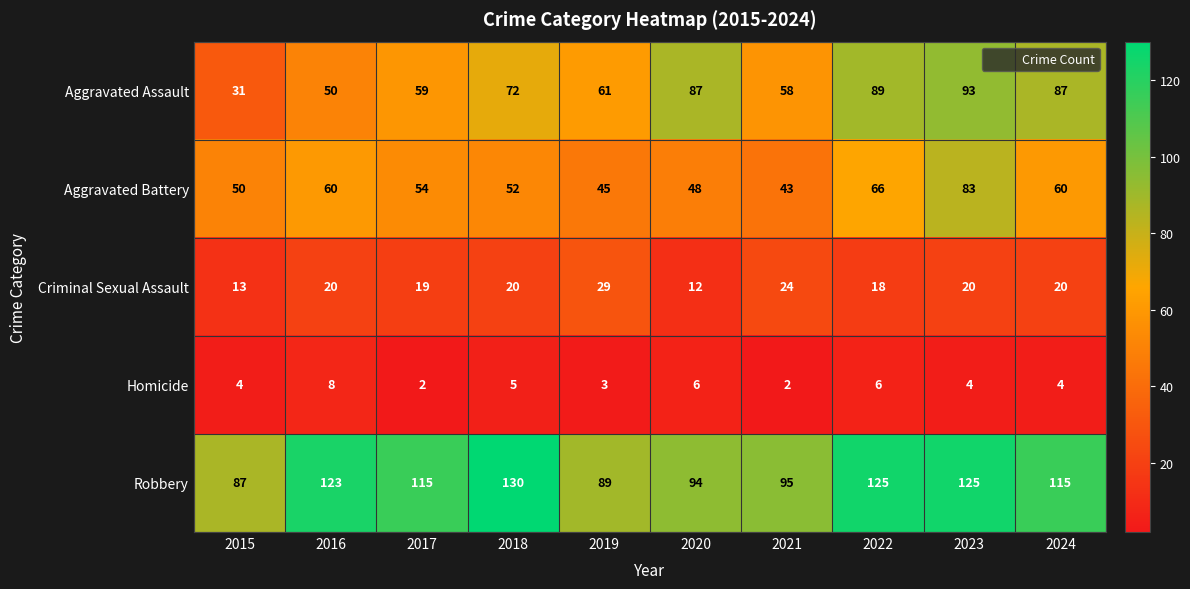

Which series has the largest total across all categories?

Robbery